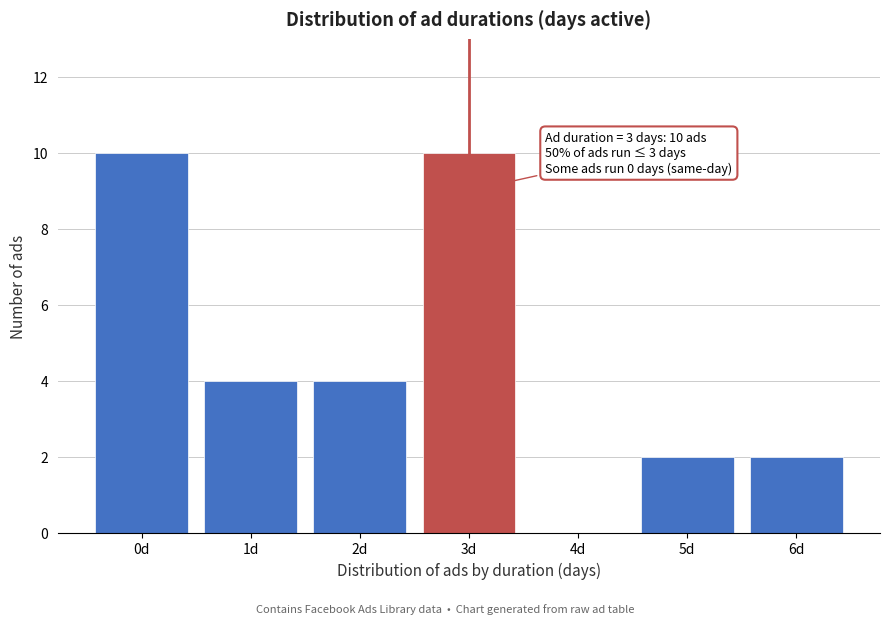

Reading right to left, transcribe all the data shown in this chart.

6d=2	5d=2	4d=0	3d=10	2d=4	1d=4	0d=10